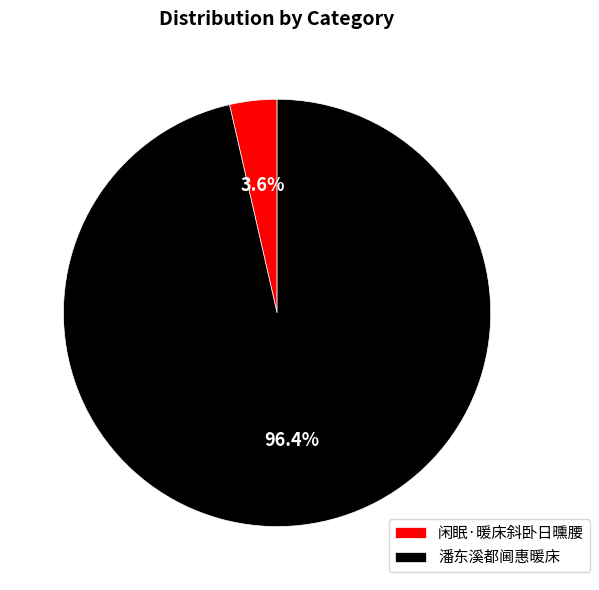

How many slices are in this pie chart?

2